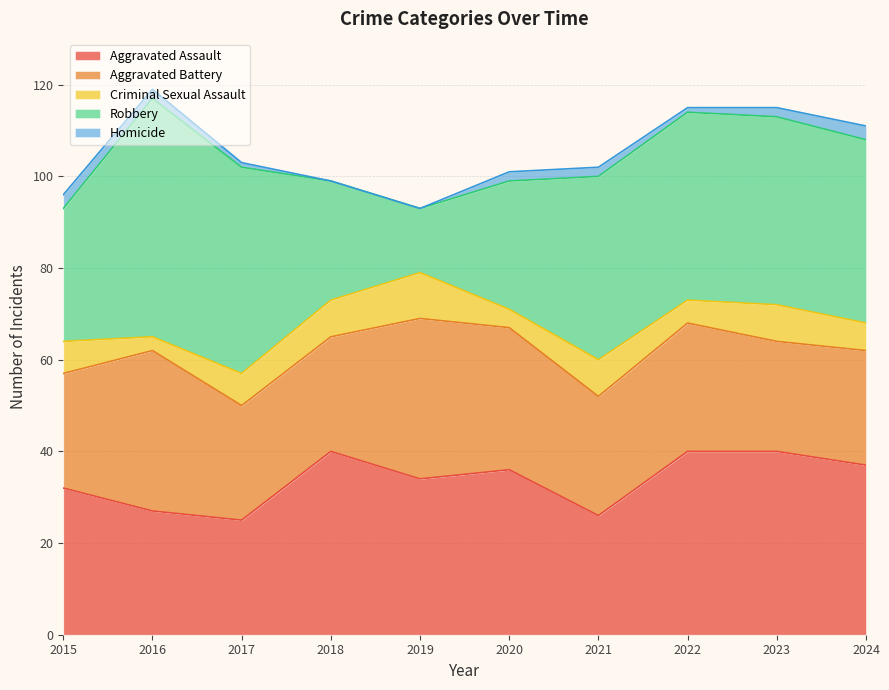

How many distinct data groups are displayed?

5